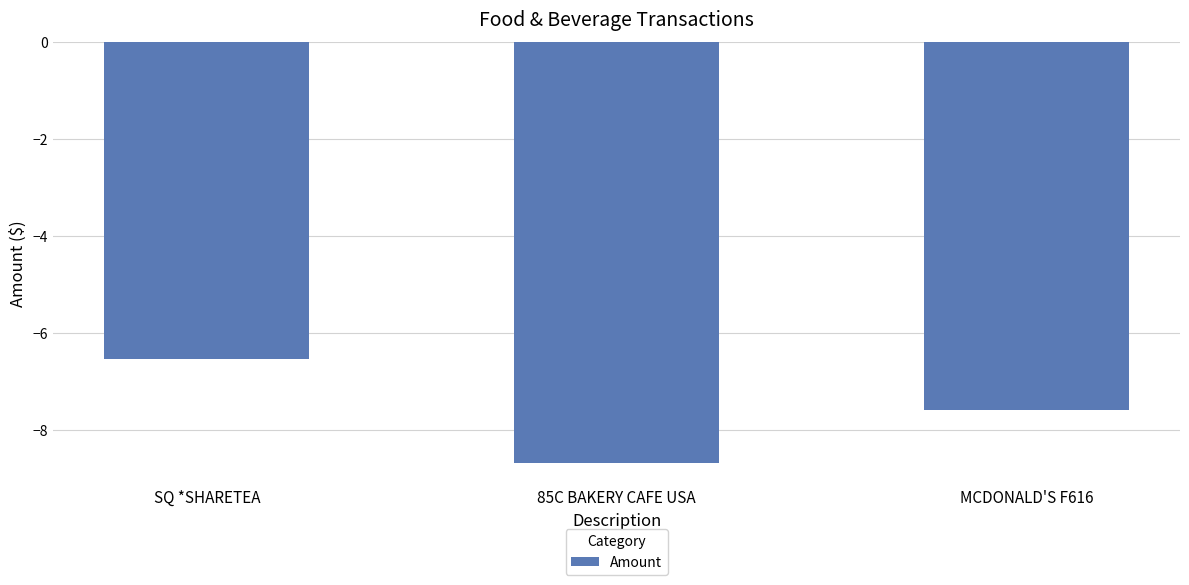

List the labels in order of value, largest first.

SQ *SHARETEA, MCDONALD'S F616, 85C BAKERY CAFE USA